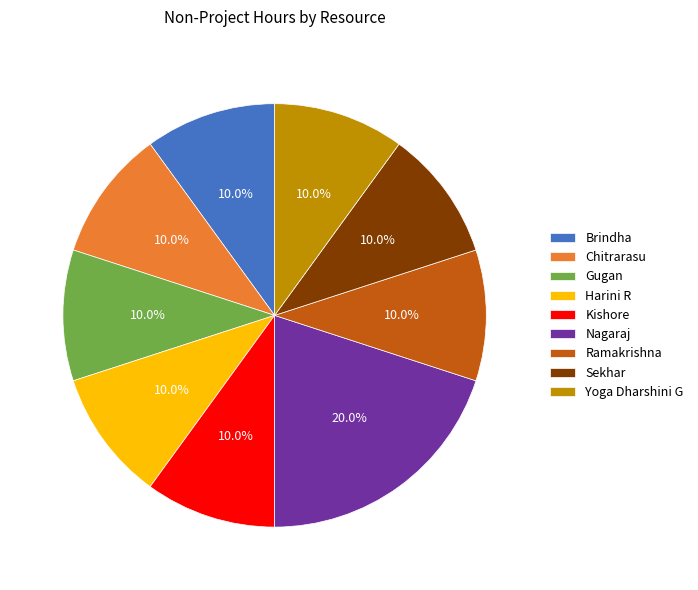

How many segments does this pie chart have?

9